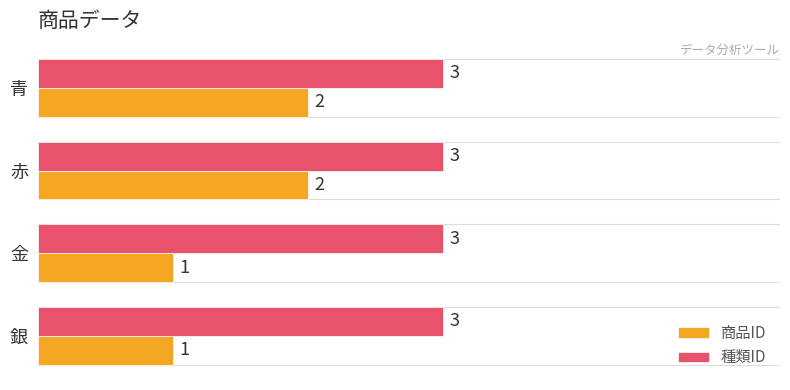

What is the sum of all 商品ID values?

6